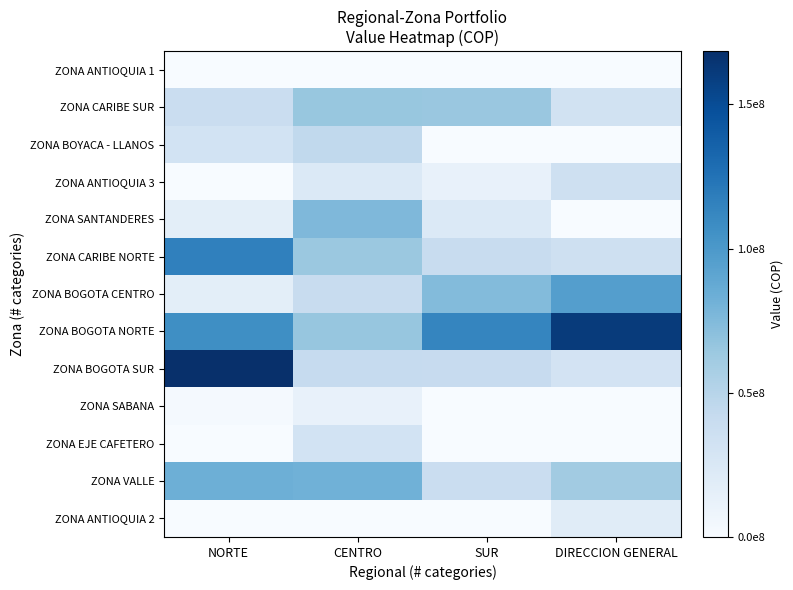

Between SUR and NORTE, which is larger?

SUR